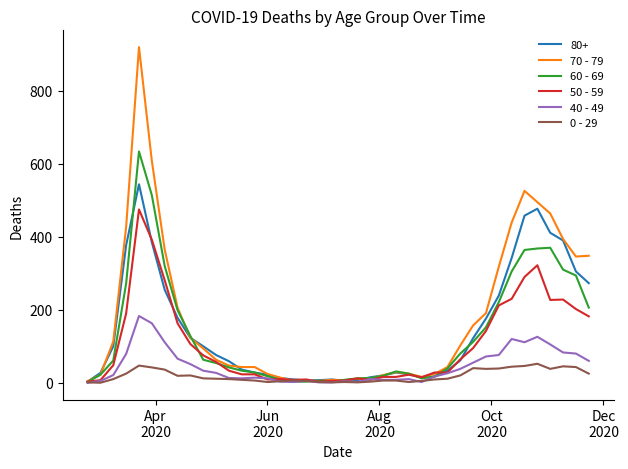

What is the greatest value displayed?

920